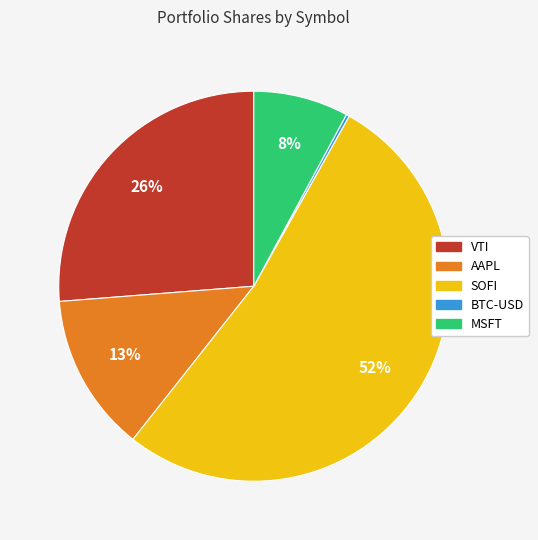

Which slice is the largest?

SOFI